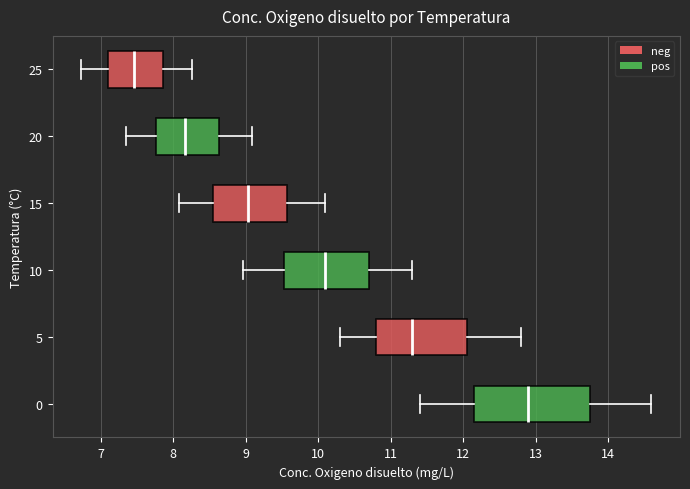

Which box has the furthest to the left median line?

25